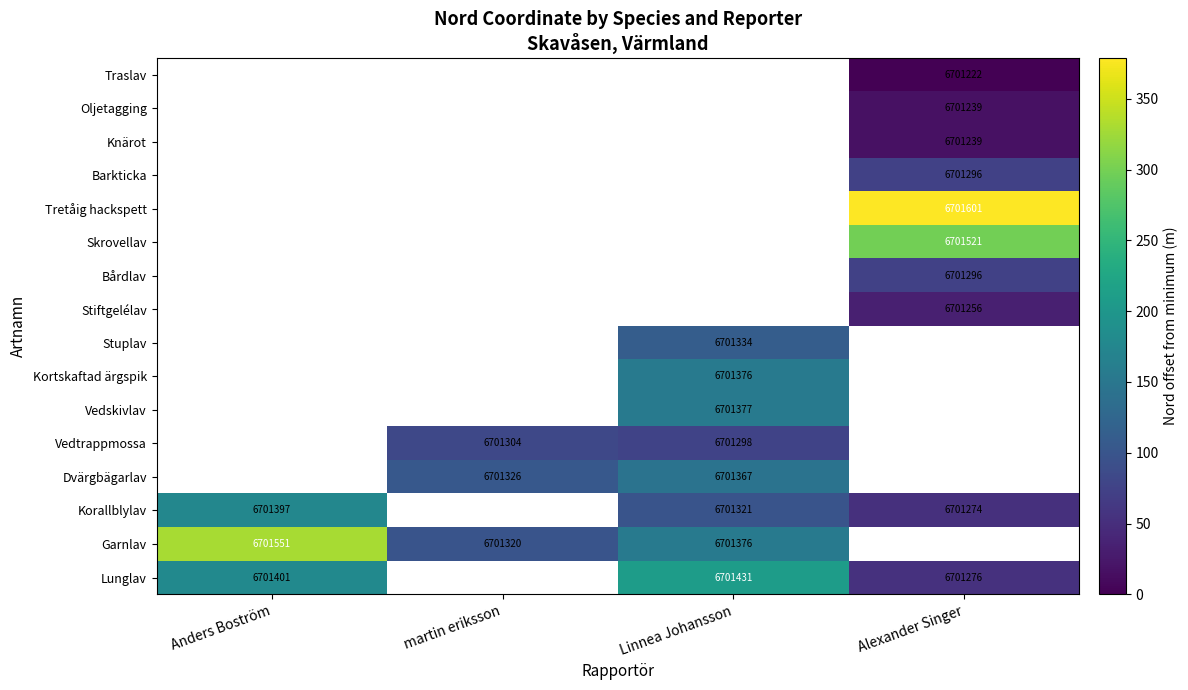

Is the value of Vedskivlav at Linnea Johansson greater than the value of Lunglav at Linnea Johansson?

No